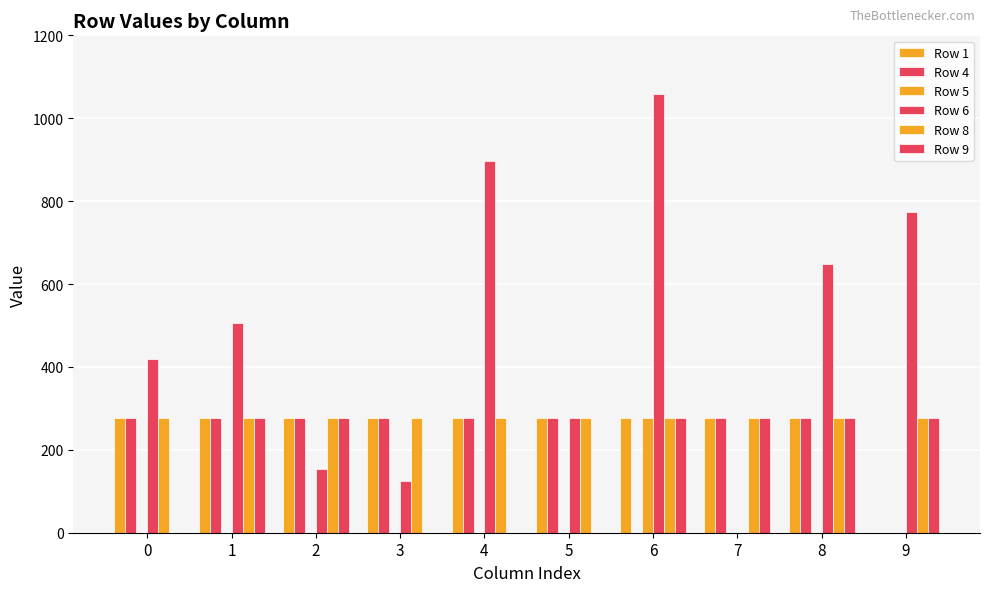

The Row 4 series shows 277 at 5. True or false?

True